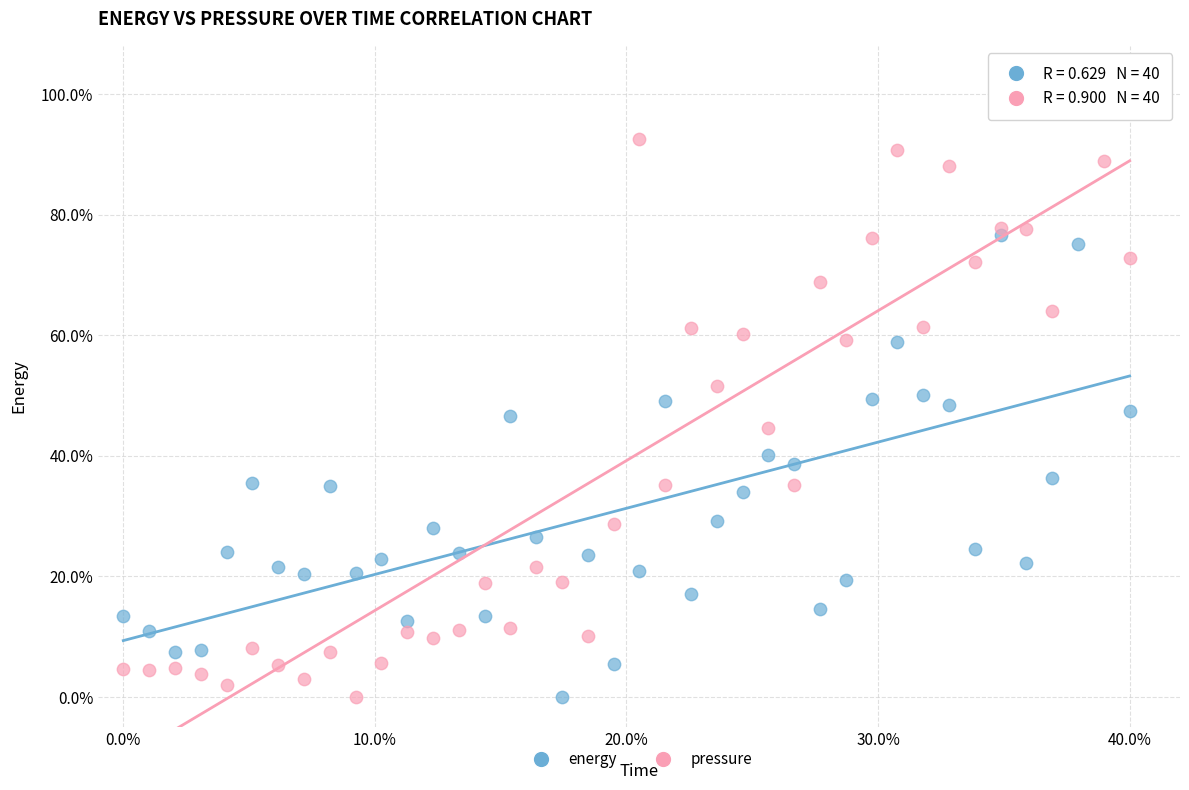

What are all the series names shown in the legend?

energy, pressure